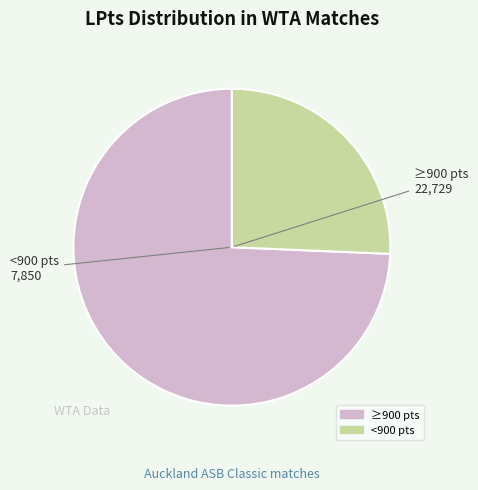

Is there a majority slice in this chart?

Yes